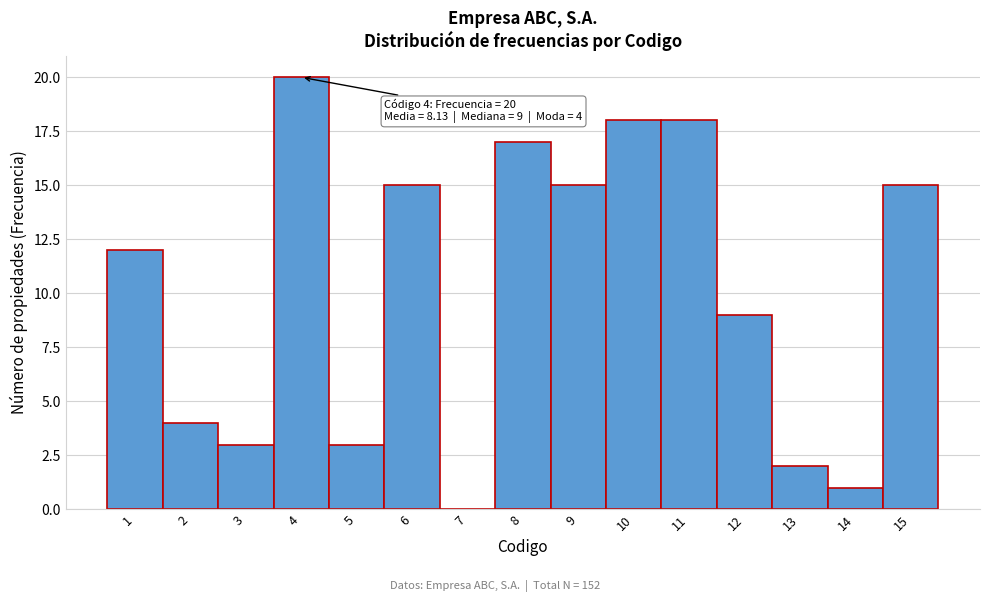

Which range on the x-axis has the tallest bar?

3.5 to 4.5